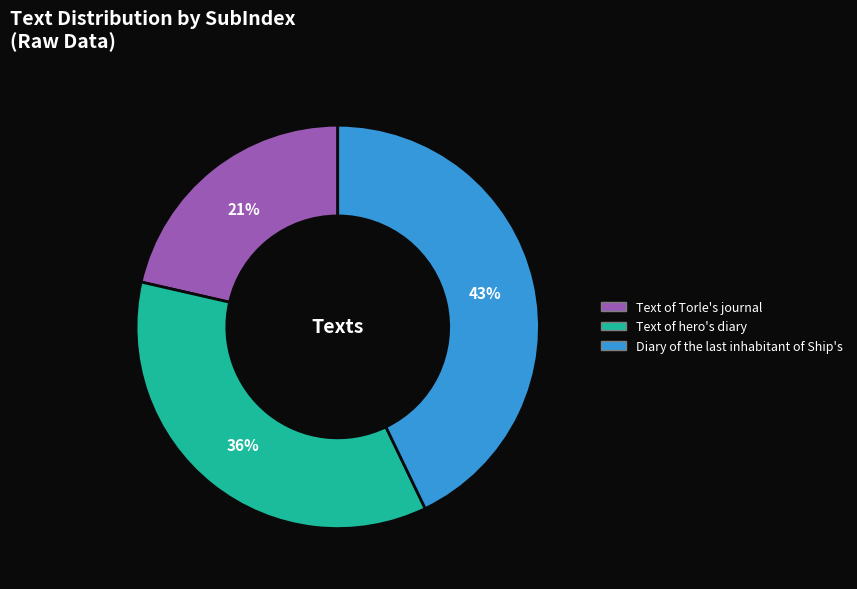

Does any single category account for the majority?

No